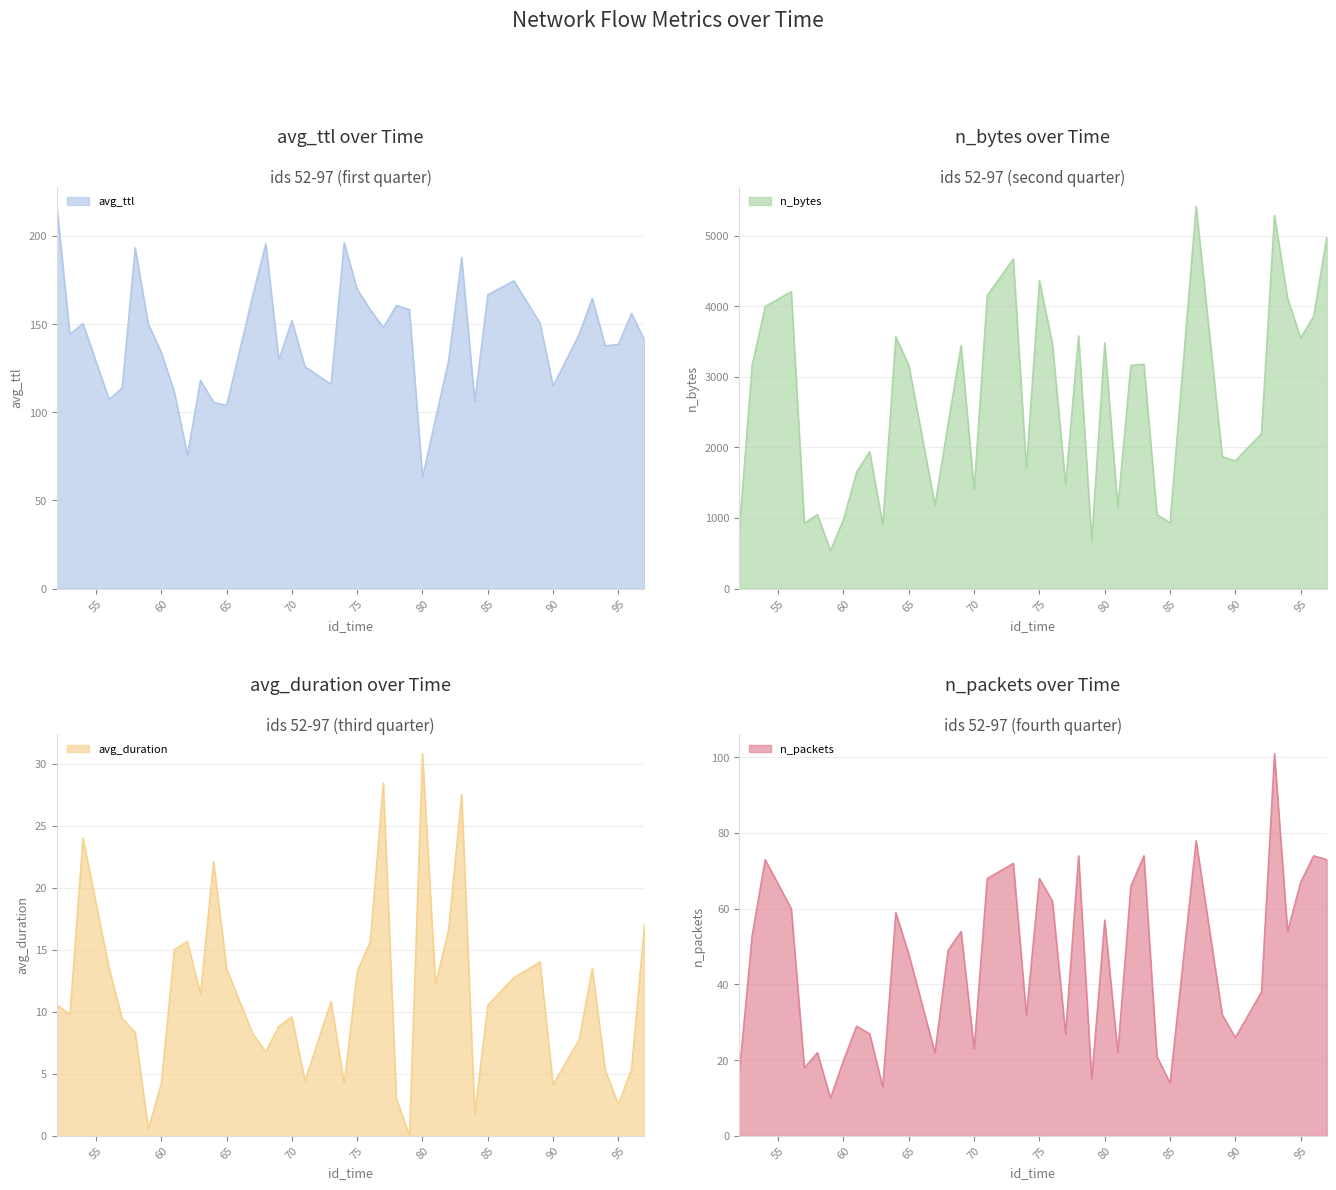

How many values in the n_packets series are below 49?

20